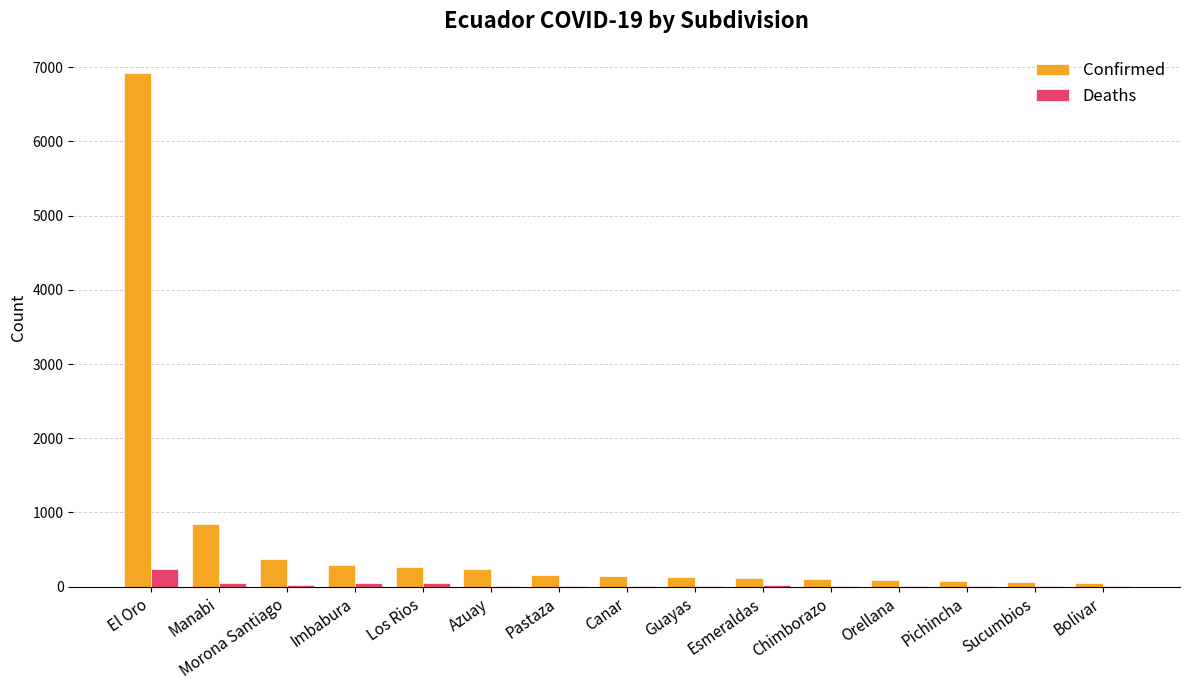

Is the value of Confirmed at Canar greater than the value of Deaths at Orellana?

Yes